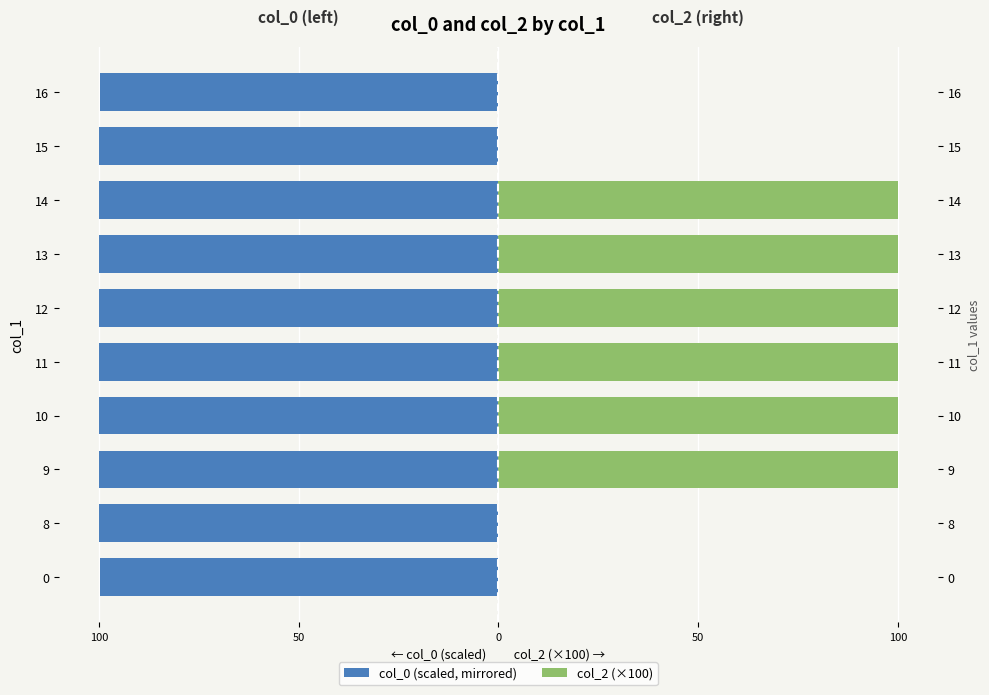

What is the highest value of the col_2 (×100) series?

100.0